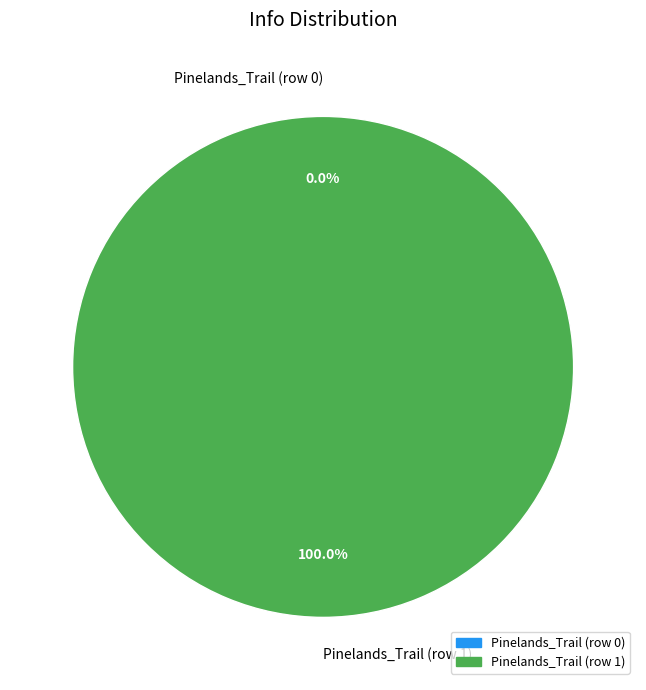

Does Pinelands_Trail (row 0) represent more than half of the total?

No